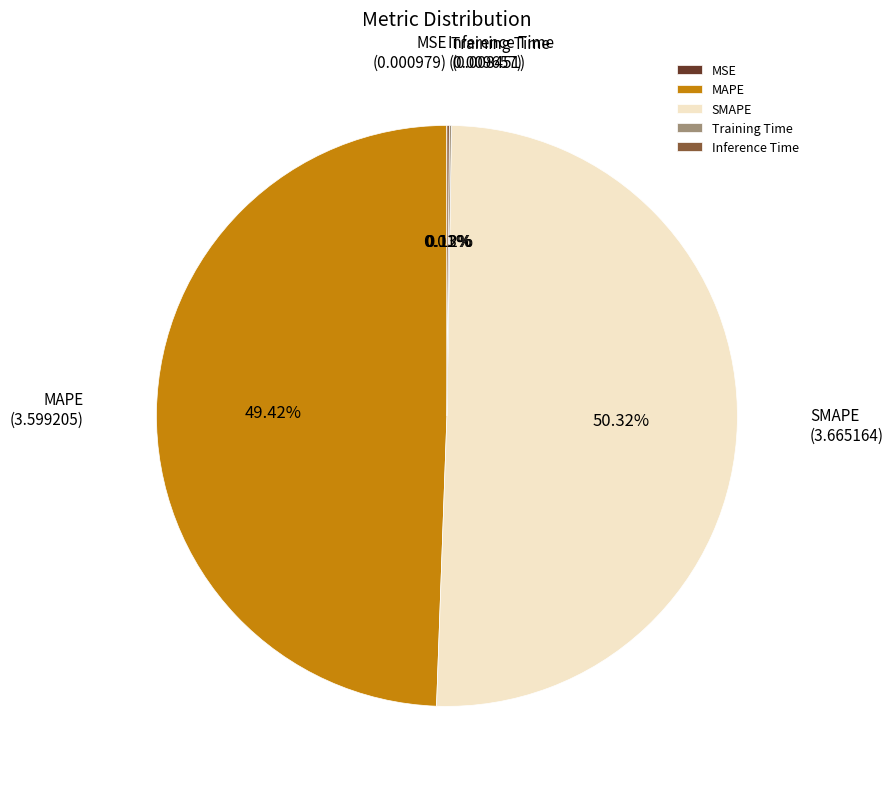

Which slice represents more than half of the pie?

SMAPE